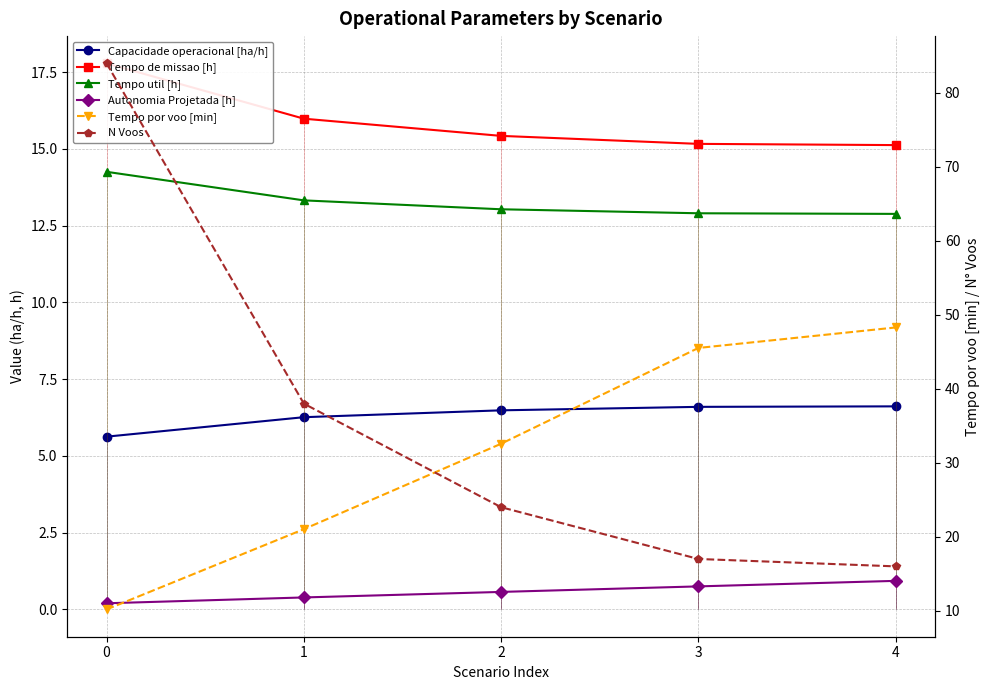

True or false: Tempo por voo [min] and Capacidade operacional [ha/h] intersect in this chart.

False